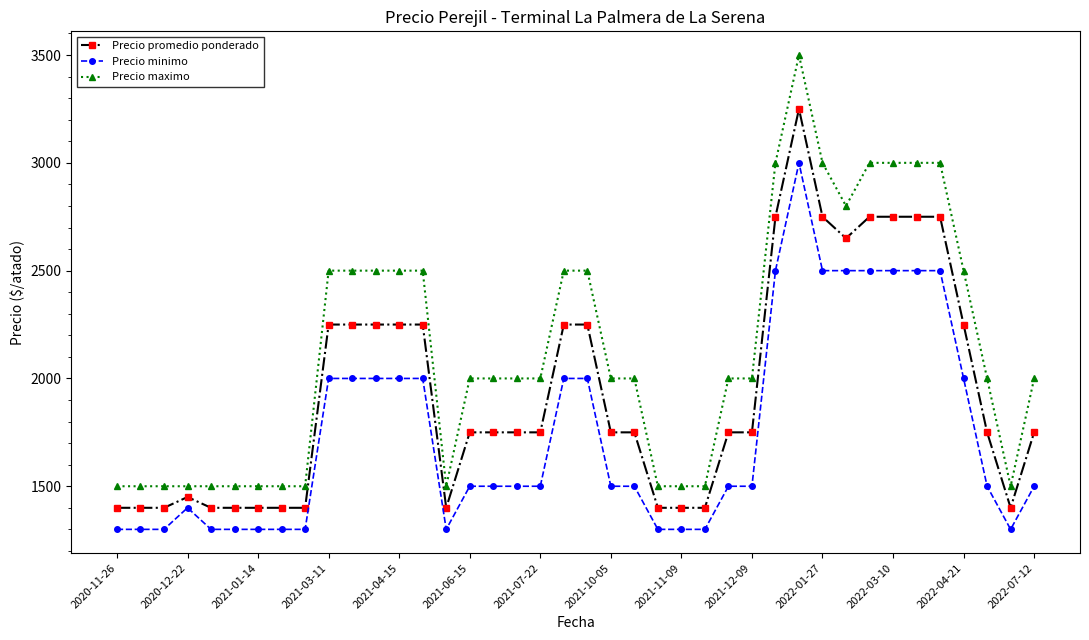

What is the minimum value for Precio minimo?

1300